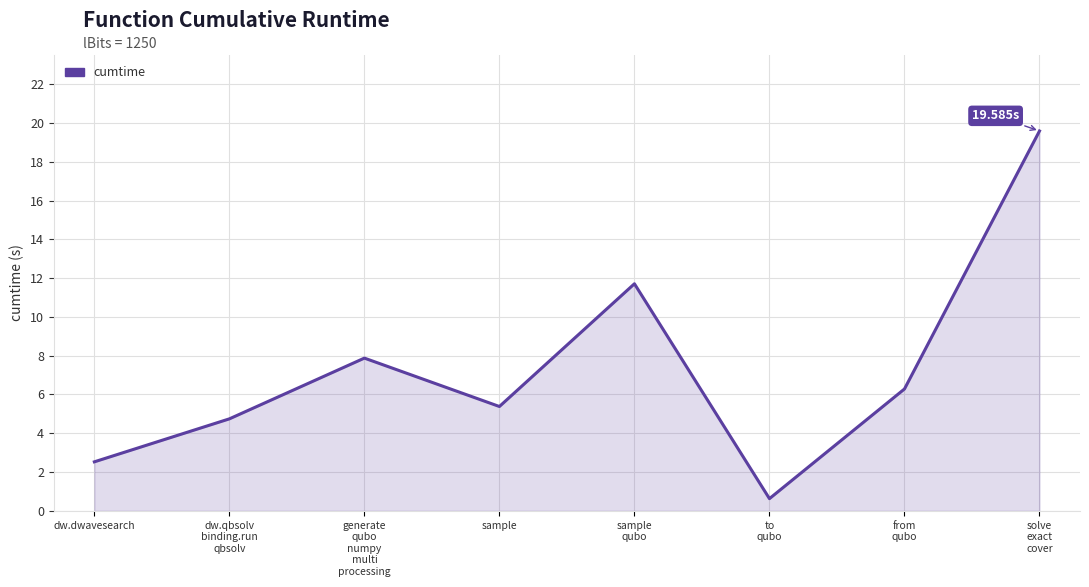

What position from the left is solve
exact
cover?

8